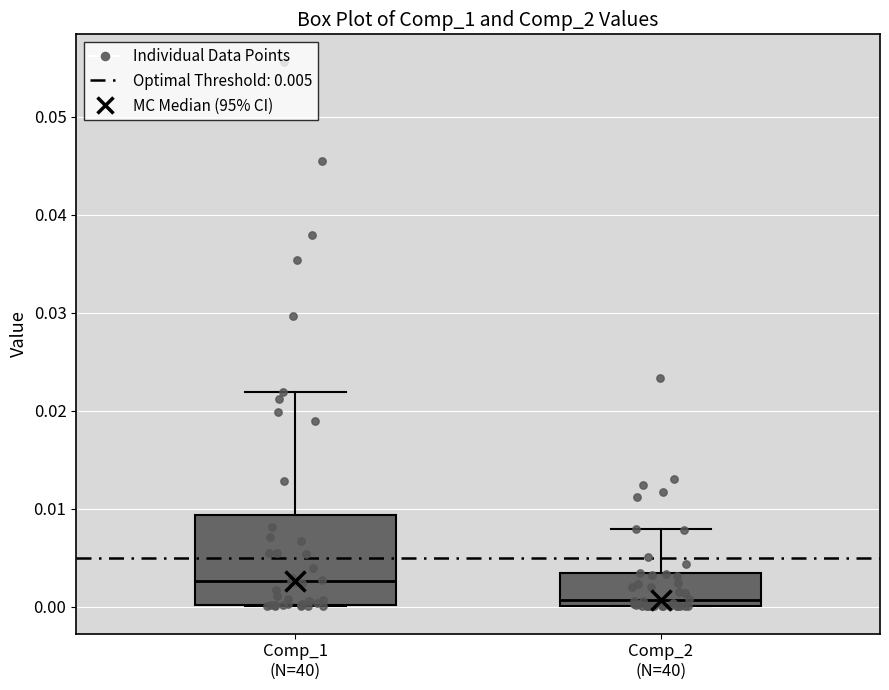

Reading left to right, transcribe this box plot: for each box, give where its median line is, the range the box spans, and where its two whiskers end, as read against the y-axis. The values are not printed on the chart, so give them approximately, as read against the axis.

Comp_1 (N=40): median 0.003, box 0.000 to 0.009, whiskers 0.000 to 0.022
Comp_2 (N=40): median 0.001, box 0.000 to 0.003, whiskers 0.000 to 0.008